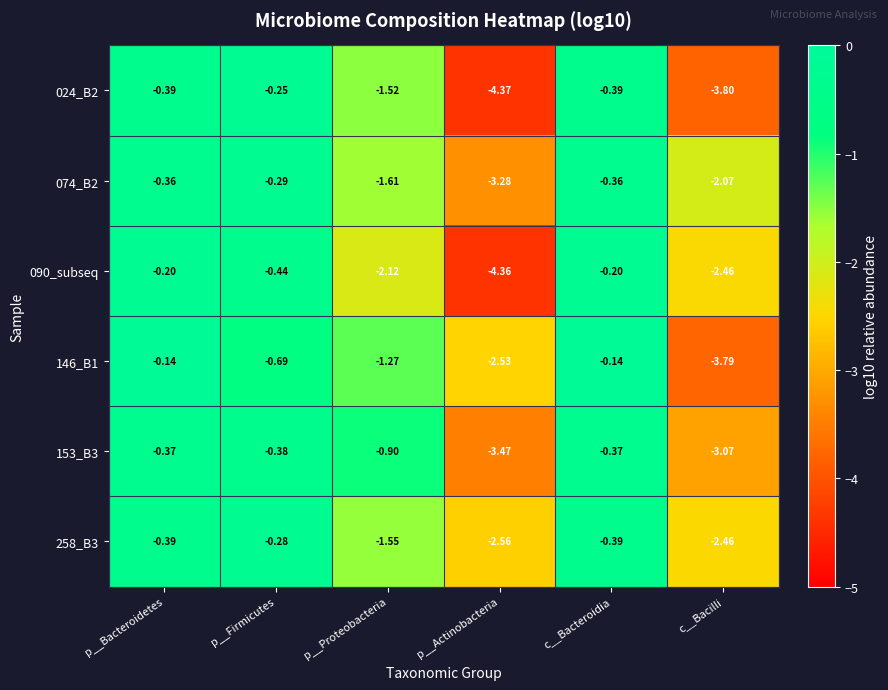

Which series has the largest total across all categories?

258_B3